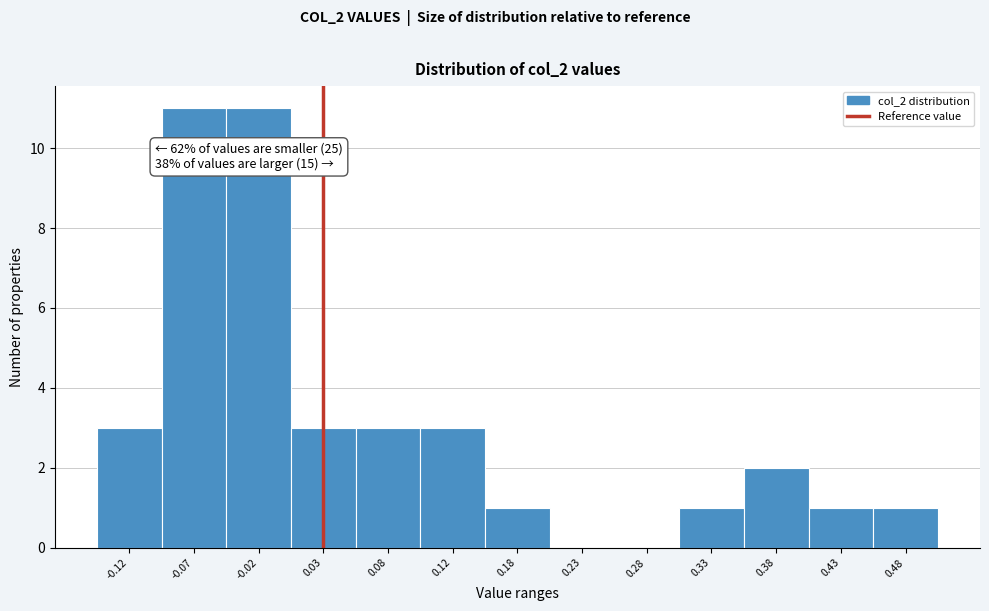

Reading left to right, extract all data points from this chart.

-0.12=3	-0.07=11	-0.02=11	0.03=3	0.08=3	0.12=3	0.18=1	0.23=0	0.28=0	0.33=1	0.38=2	0.43=1	0.48=1